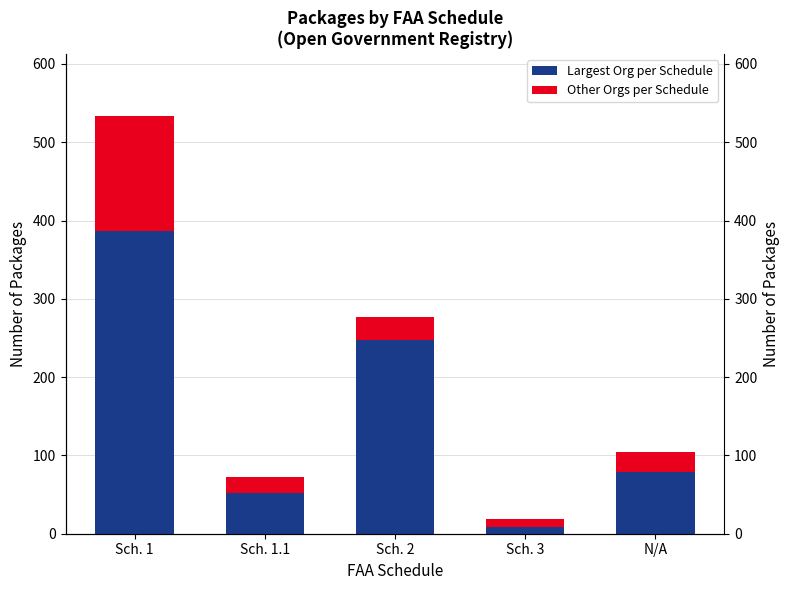

At how many categories does at least one series exceed 198?

2